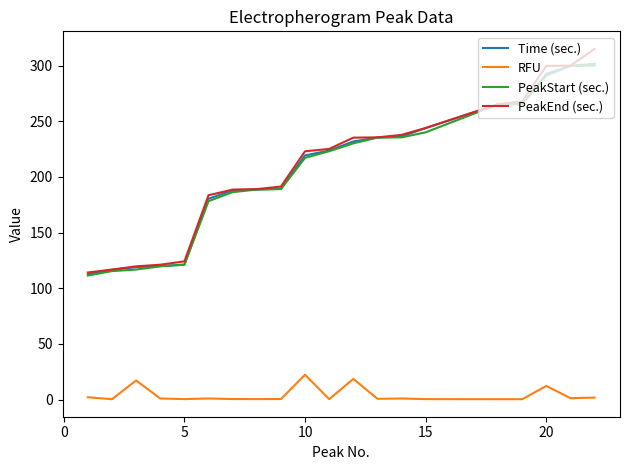

Which series has the widest spread of values?

PeakEnd (sec.)